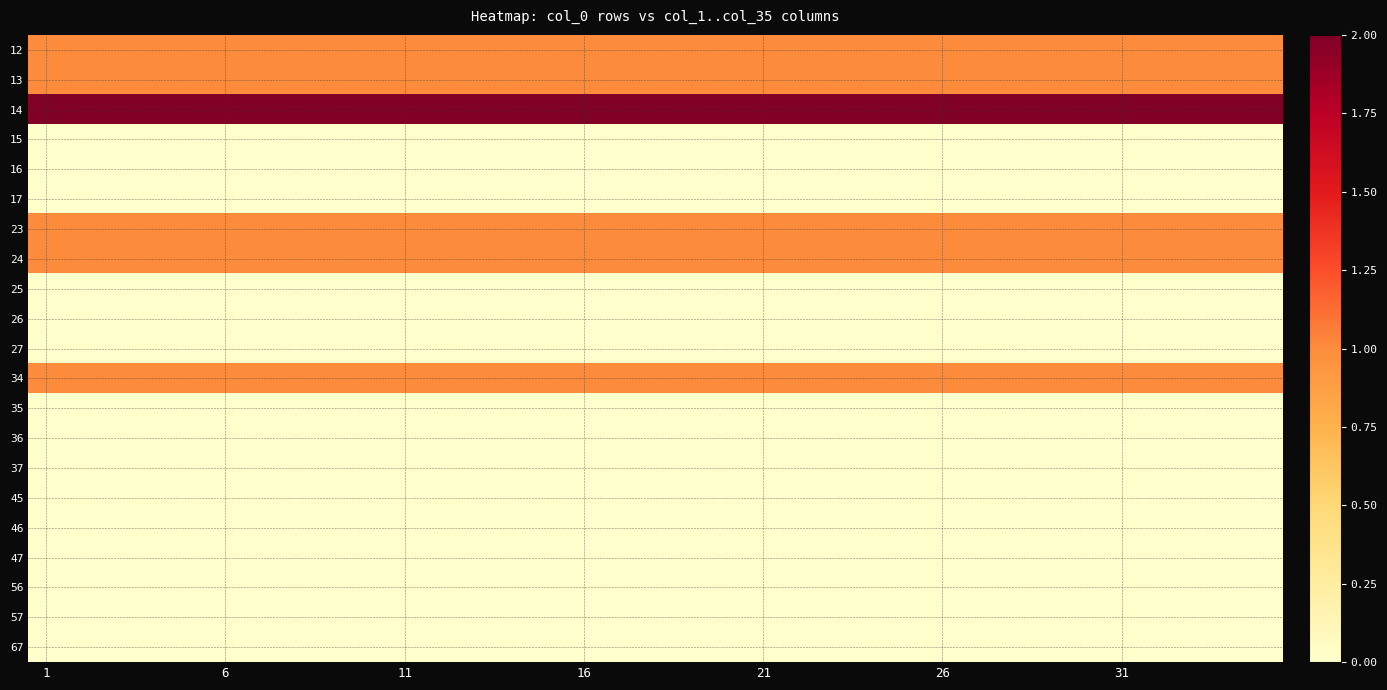

How many data points does each series have?

35